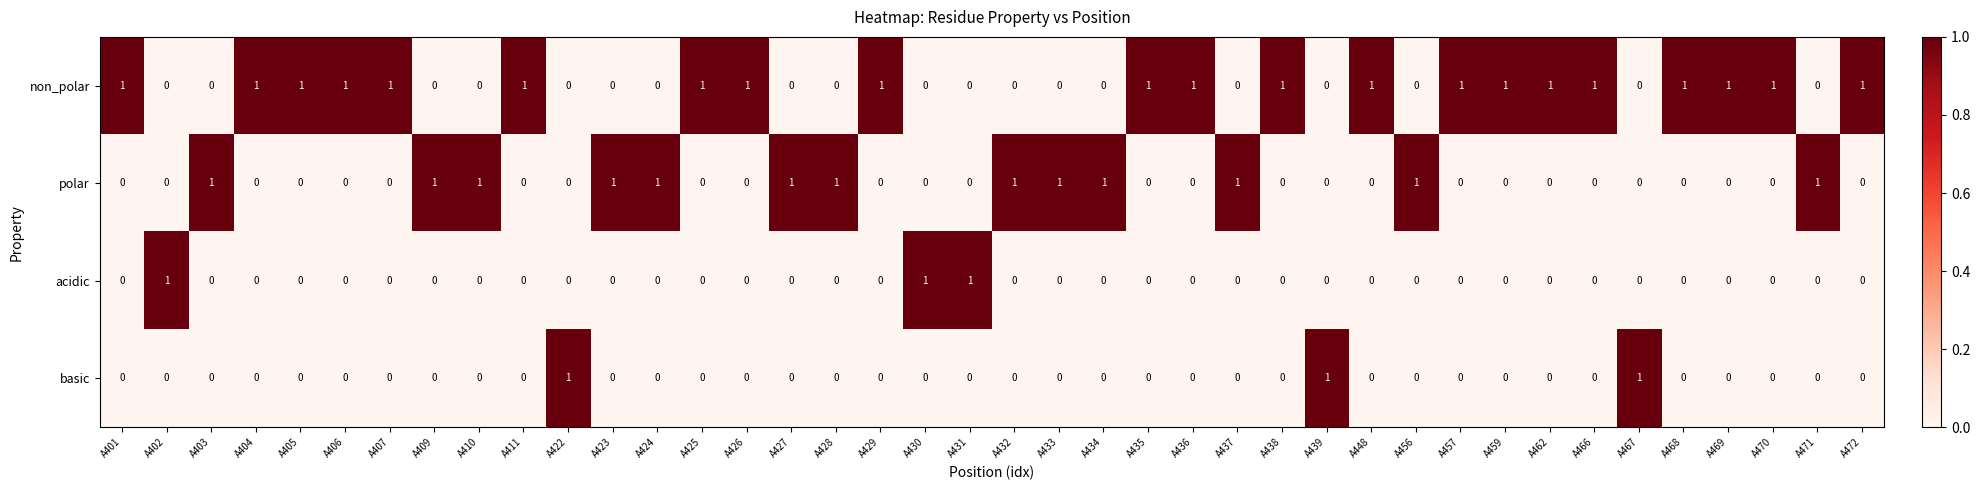

True or false: polar has a value of 0 at A459.

True